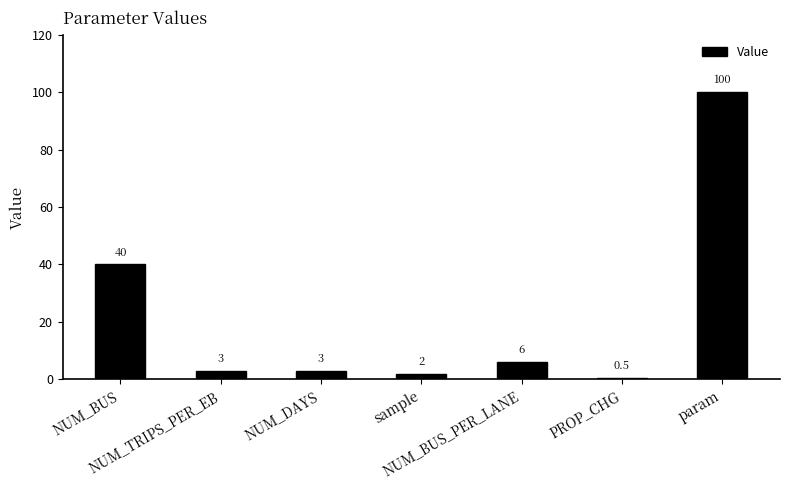

What is the label of the 2nd bar from the left?

NUM_TRIPS_PER_EB